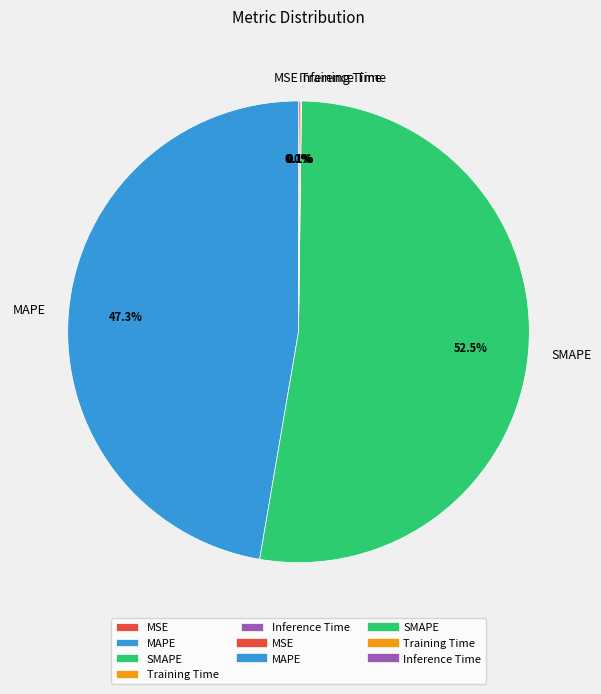

Is there any slice that represents more than half of the pie?

Yes